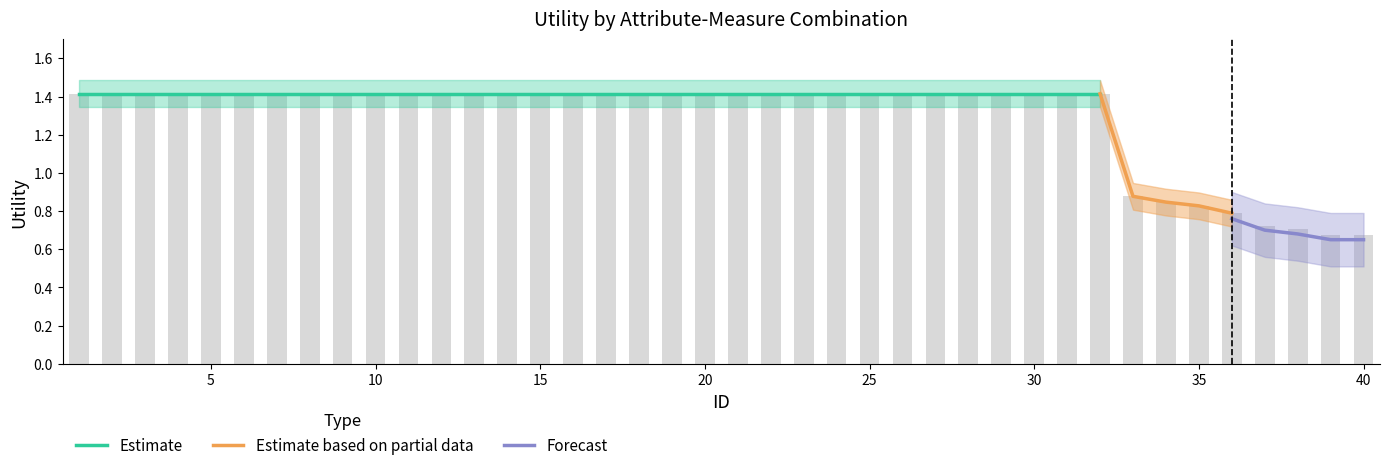

Which series has the largest total across all categories?

Estimate